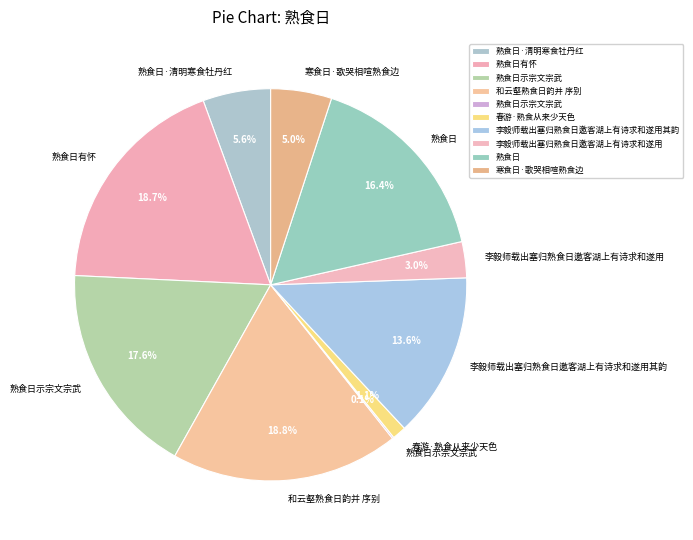

How many slices are in this pie chart?

10